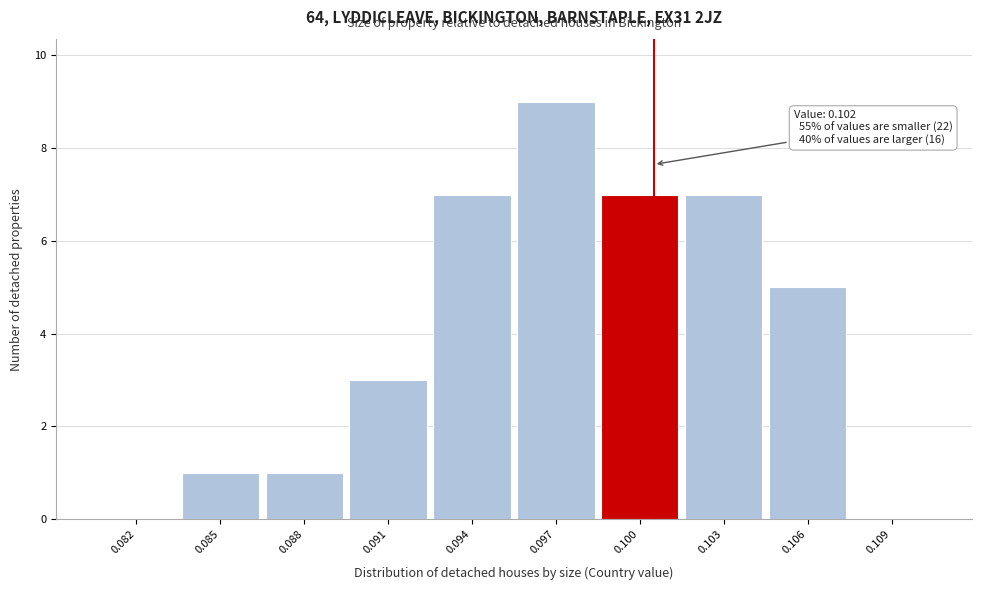

Reading left to right, extract all data points from this chart.

0.082=0	0.085=1	0.088=1	0.091=3	0.094=7	0.097=9	0.100=7	0.103=7	0.106=5	0.109=0